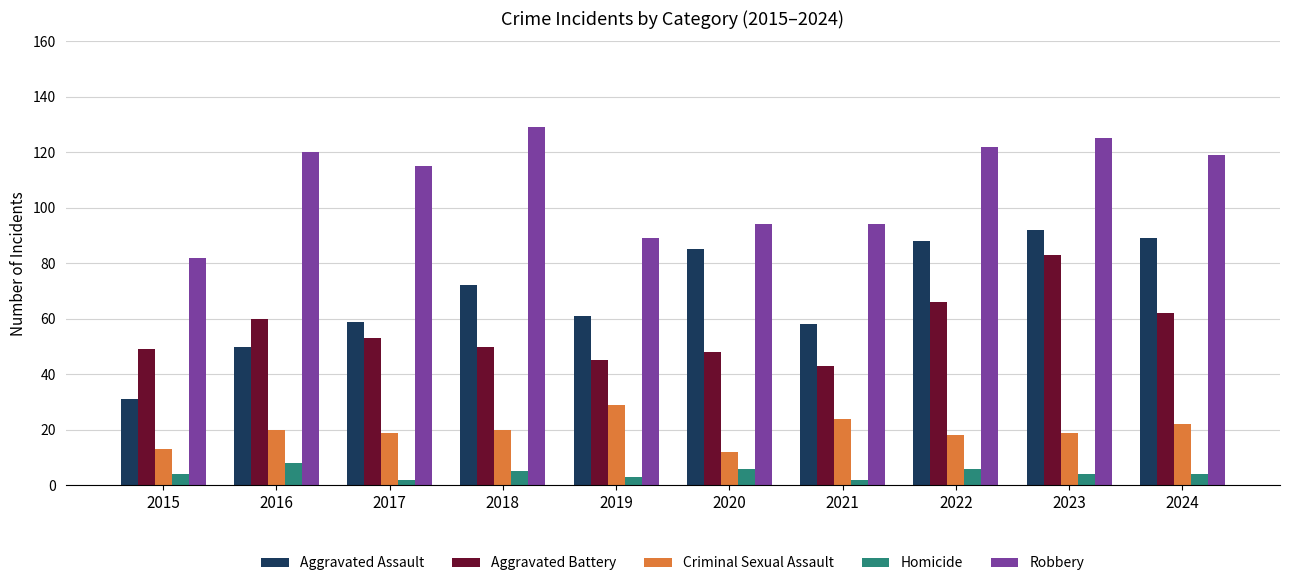

Reading right to left, list all the values displayed in this chart.

Aggravated Assault: 2024=89	2023=92	2022=88	2021=58	2020=85	2019=61	2018=72	2017=59	2016=50	2015=31
Aggravated Battery: 2024=62	2023=83	2022=66	2021=43	2020=48	2019=45	2018=50	2017=53	2016=60	2015=49
Criminal Sexual Assault: 2024=22	2023=19	2022=18	2021=24	2020=12	2019=29	2018=20	2017=19	2016=20	2015=13
Homicide: 2024=4	2023=4	2022=6	2021=2	2020=6	2019=3	2018=5	2017=2	2016=8	2015=4
Robbery: 2024=119	2023=125	2022=122	2021=94	2020=94	2019=89	2018=129	2017=115	2016=120	2015=82